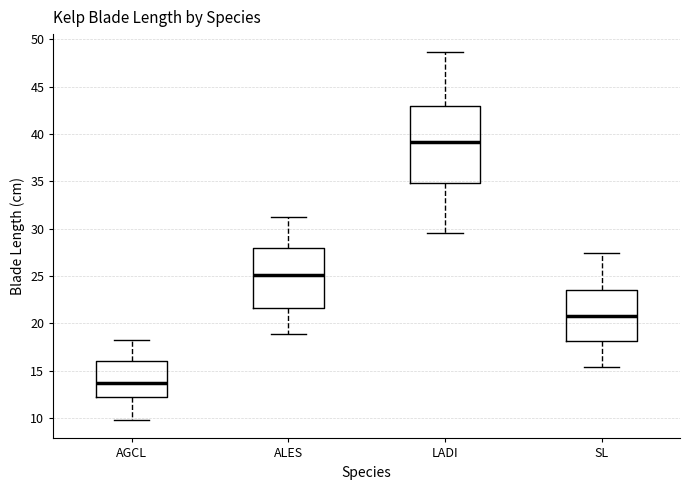

Which box's median line is the highest?

LADI